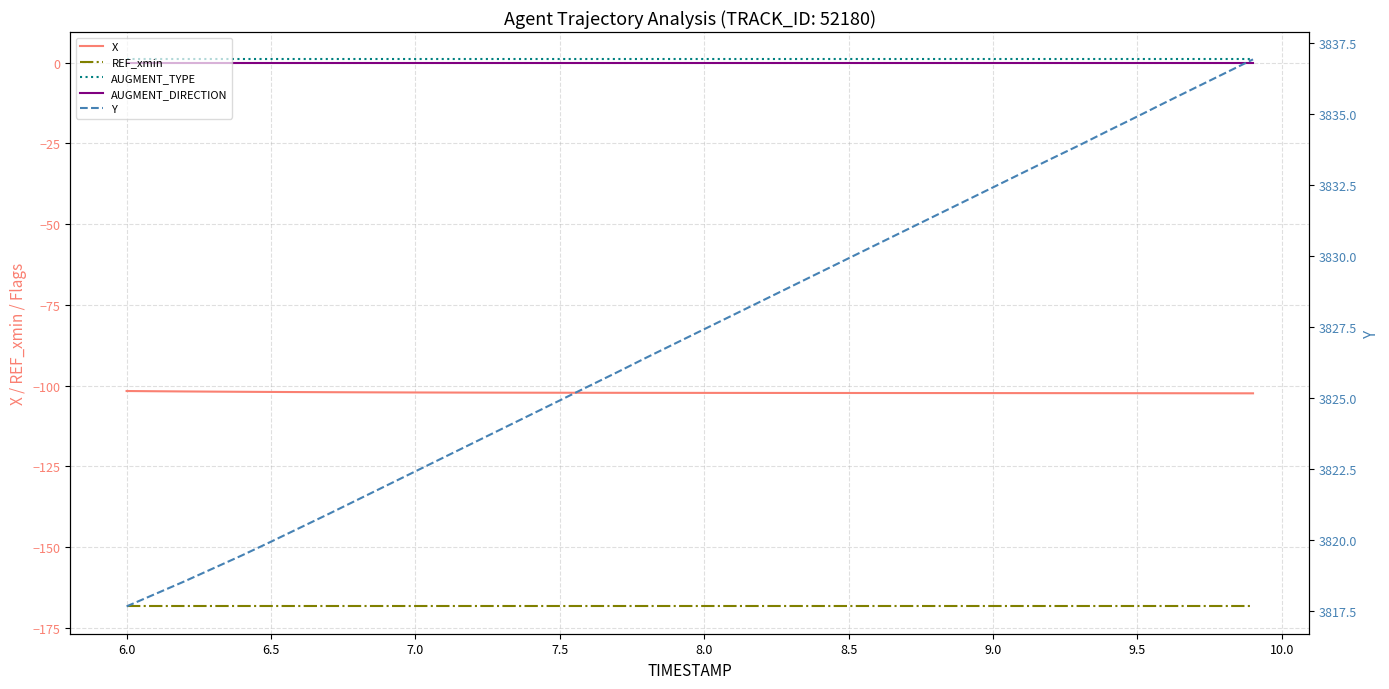

What is the value of the REF_xmin point at the 18th from the left?

-168.4